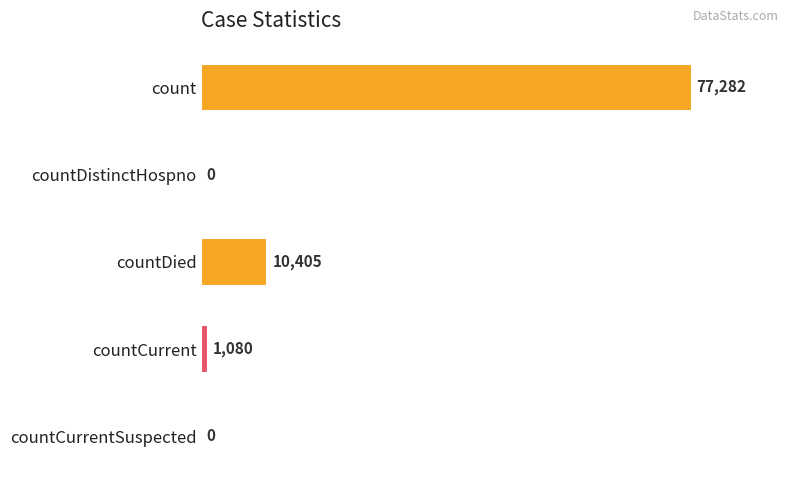

Reading top to bottom, list all the values displayed in this chart.

count=77282	countDistinctHospno=0	countDied=10405	countCurrent=1080	countCurrentSuspected=0